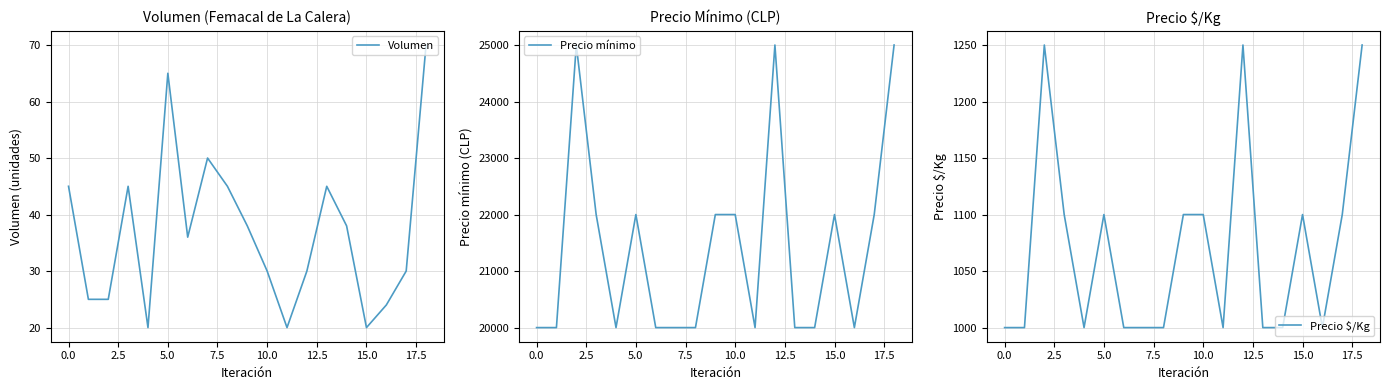

What is the highest value of the Precio mínimo series?

25000